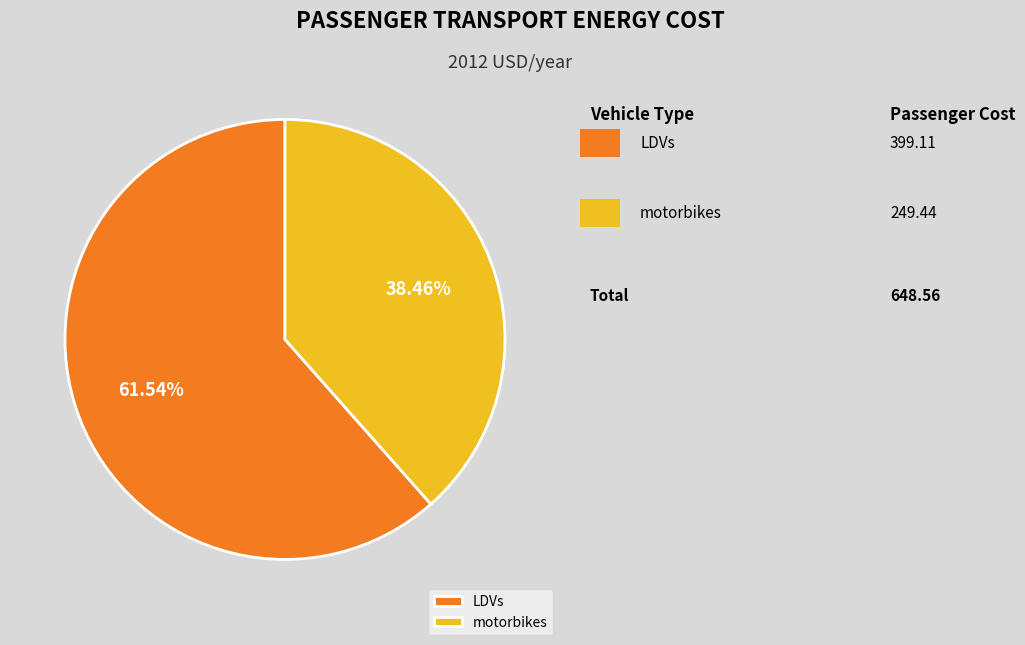

What percentage is the motorbikes slice, to the nearest percent?

38%